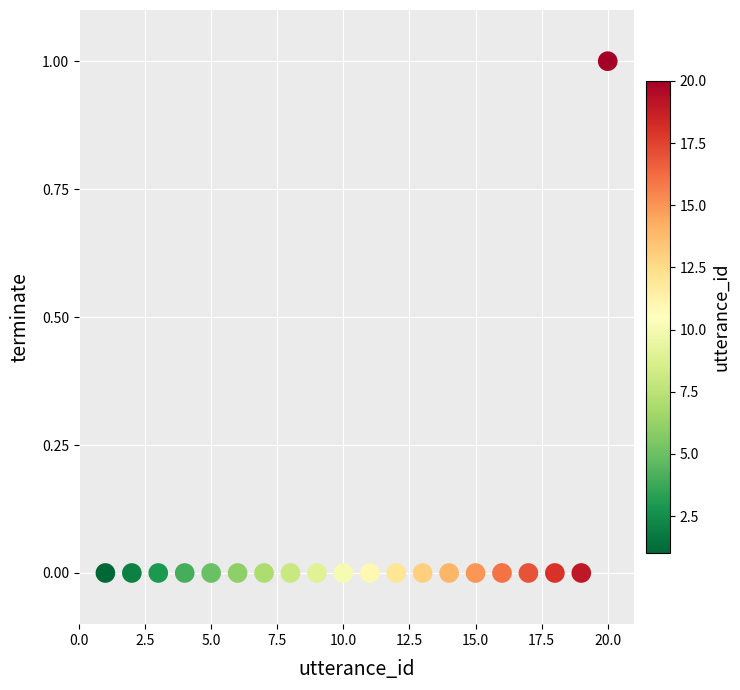

List the coordinates of all points as (Y, X) pairs, reading left to right.

(0, 1)  (0, 2)  (0, 3)  (0, 4)  (0, 5)  (0, 6)  (0, 7)  (0, 8)  (0, 9)  (0, 10)  (0, 11)  (0, 12)  (0, 13)  (0, 14)  (0, 15)  (0, 16)  (0, 17)  (0, 18)  (0, 19)  (1, 20)